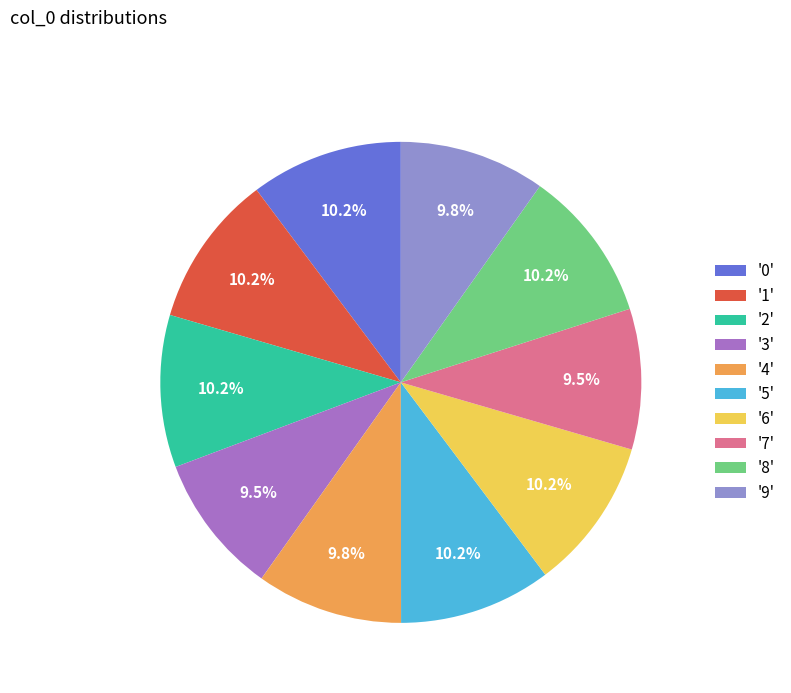

Which has a higher value, '7' or '5'?

'5'